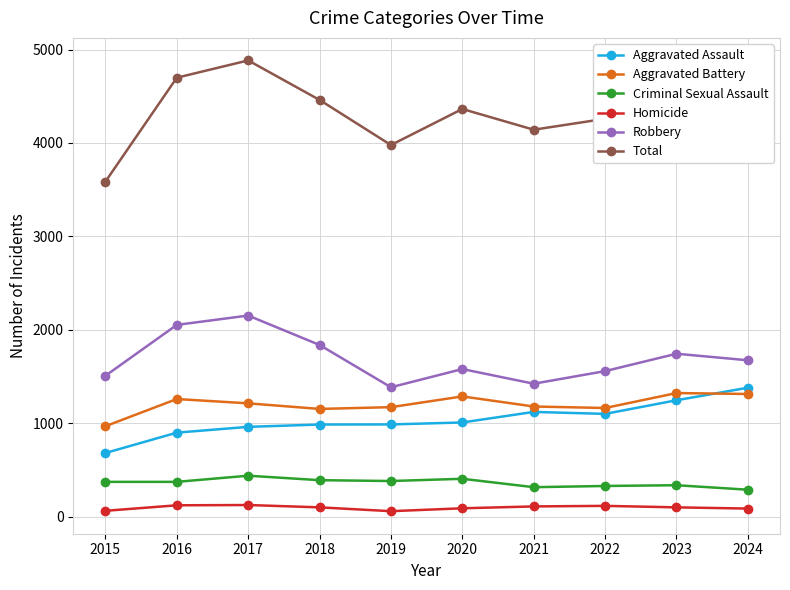

The Criminal Sexual Assault series shows 563 at 2016. True or false?

False